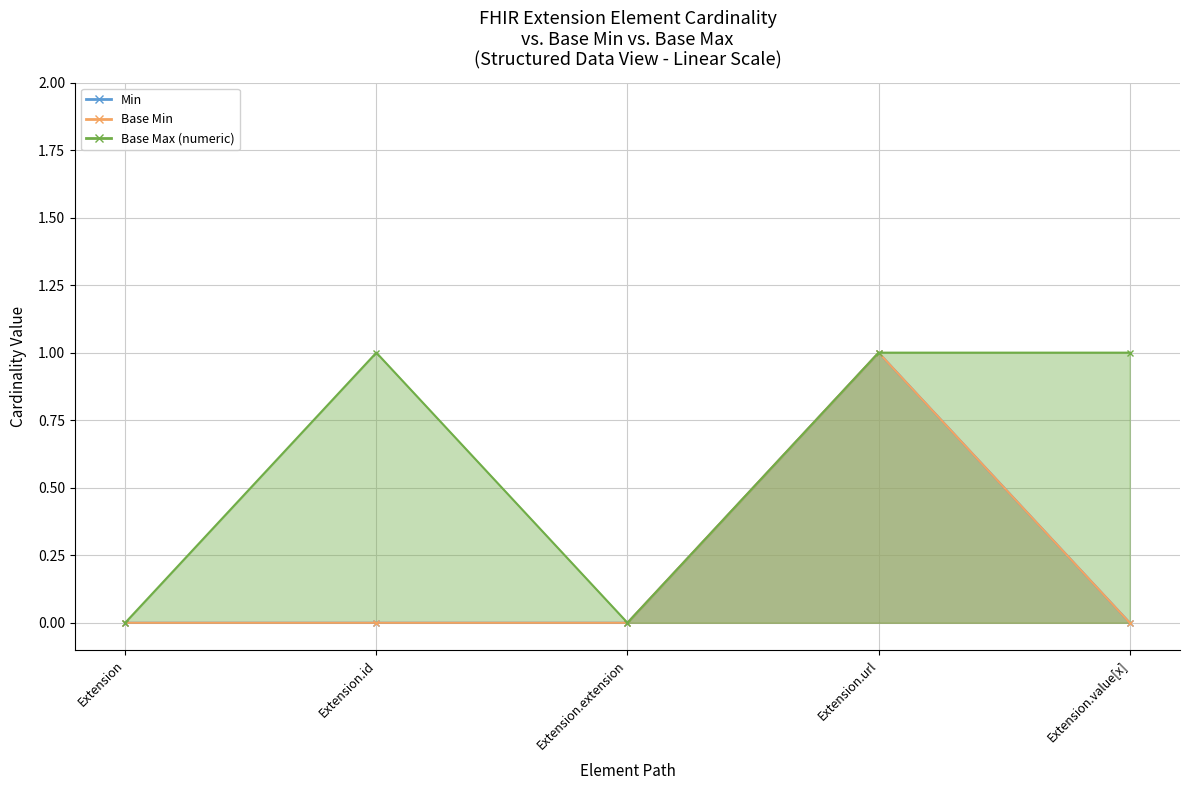

True or false: Min has a value of 1 at Extension.extension.

False